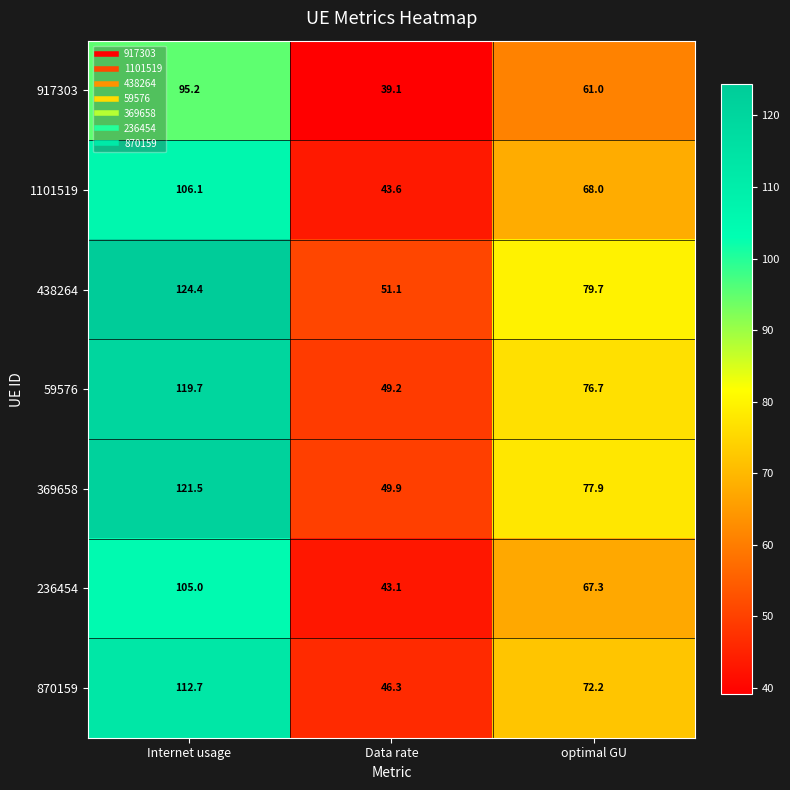

What value does the 59576 series have at Internet usage?

119.7